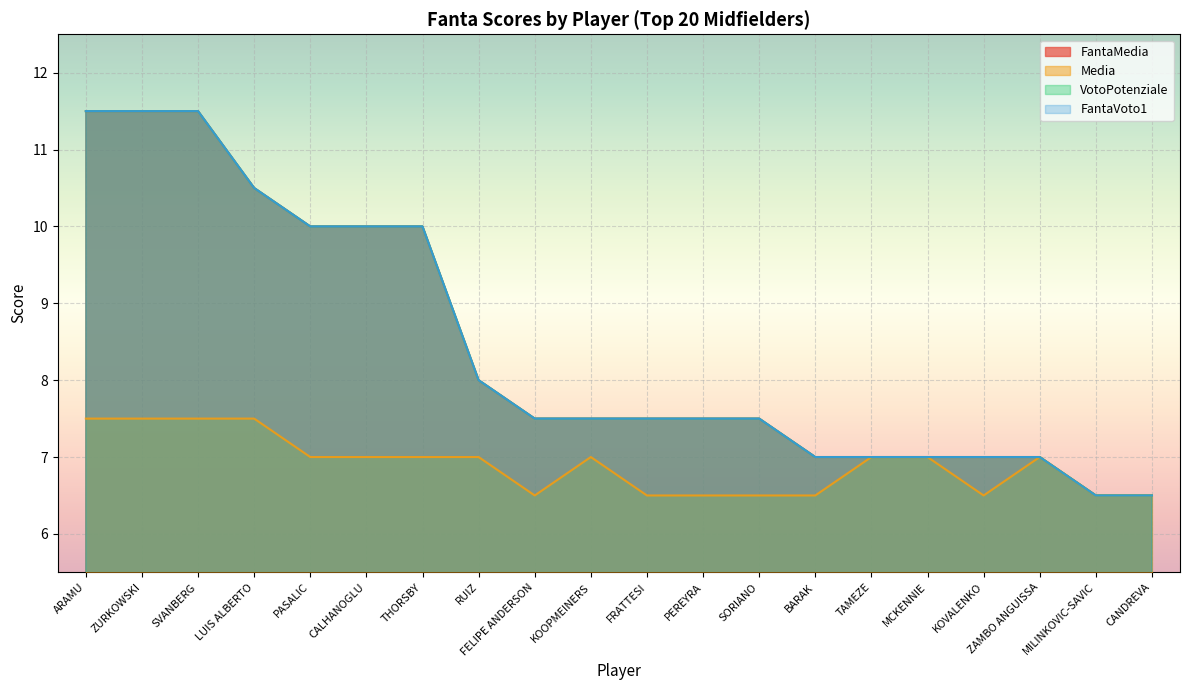

Which series changed the most between CALHANOGLU and FRATTESI?

FantaMedia